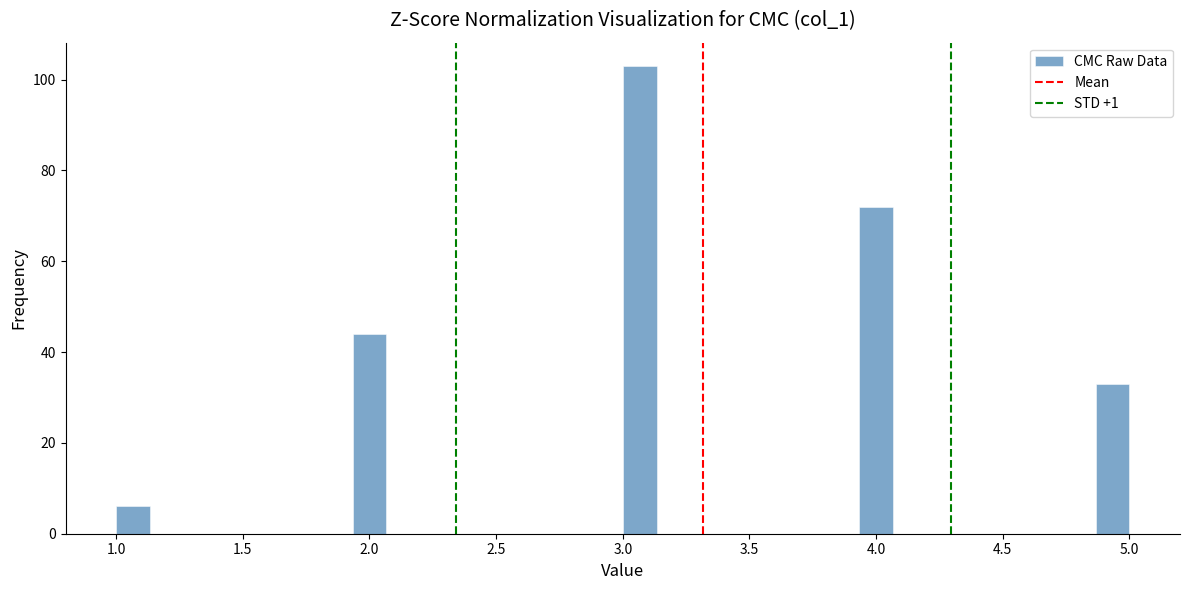

Around what value on the x-axis is the tallest bar? Give the approximate position of its centre, as read against the axis.

3.05